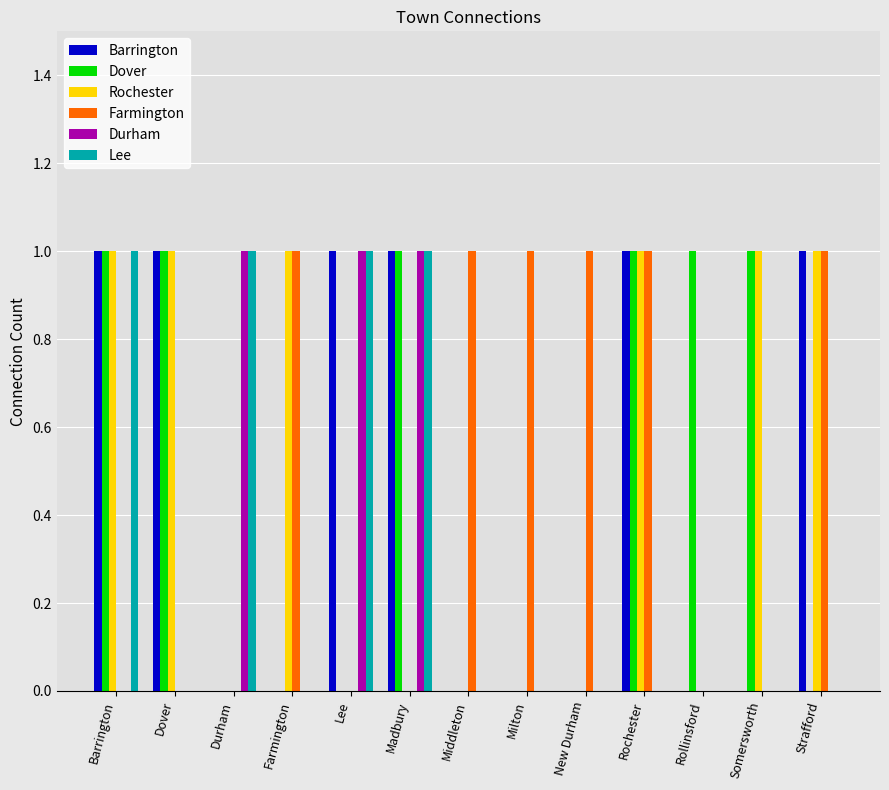

Reading right to left, extract all data points from this chart.

Barrington: Strafford=1	Somersworth=0	Rollinsford=0	Rochester=1	New Durham=0	Milton=0	Middleton=0	Madbury=1	Lee=1	Farmington=0	Durham=0	Dover=1	Barrington=1
Dover: Strafford=0	Somersworth=1	Rollinsford=1	Rochester=1	New Durham=0	Milton=0	Middleton=0	Madbury=1	Lee=0	Farmington=0	Durham=0	Dover=1	Barrington=1
Rochester: Strafford=1	Somersworth=1	Rollinsford=0	Rochester=1	New Durham=0	Milton=0	Middleton=0	Madbury=0	Lee=0	Farmington=1	Durham=0	Dover=1	Barrington=1
Farmington: Strafford=1	Somersworth=0	Rollinsford=0	Rochester=1	New Durham=1	Milton=1	Middleton=1	Madbury=0	Lee=0	Farmington=1	Durham=0	Dover=0	Barrington=0
Durham: Strafford=0	Somersworth=0	Rollinsford=0	Rochester=0	New Durham=0	Milton=0	Middleton=0	Madbury=1	Lee=1	Farmington=0	Durham=1	Dover=0	Barrington=0
Lee: Strafford=0	Somersworth=0	Rollinsford=0	Rochester=0	New Durham=0	Milton=0	Middleton=0	Madbury=1	Lee=1	Farmington=0	Durham=1	Dover=0	Barrington=1